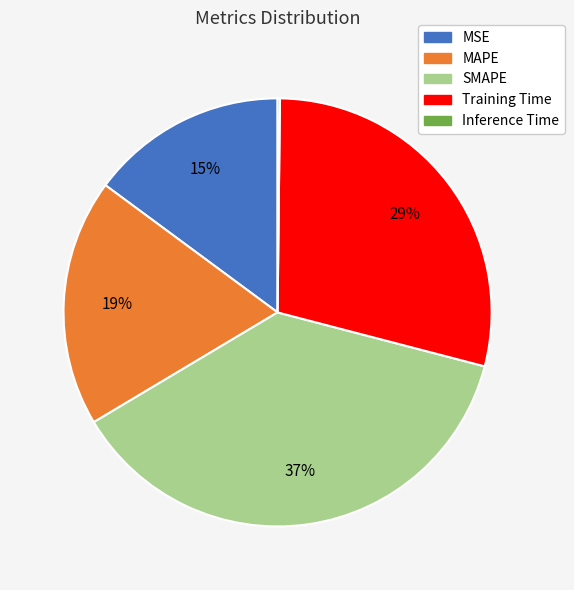

Is there a majority slice in this chart?

No